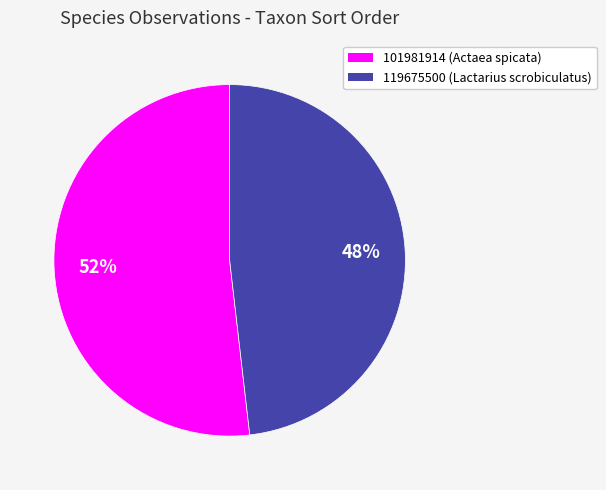

Between 101981914 and 119675500, which is larger?

101981914